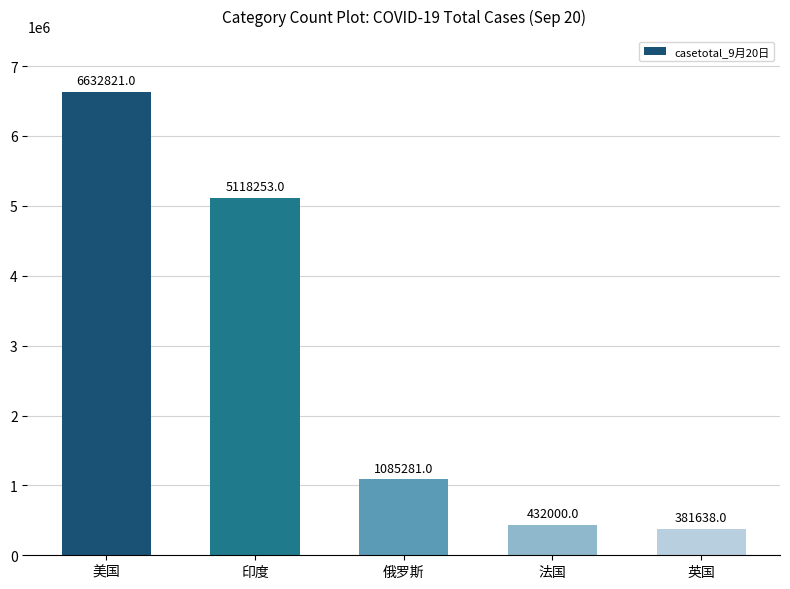

The value at 英国 is 381638. True or false?

True